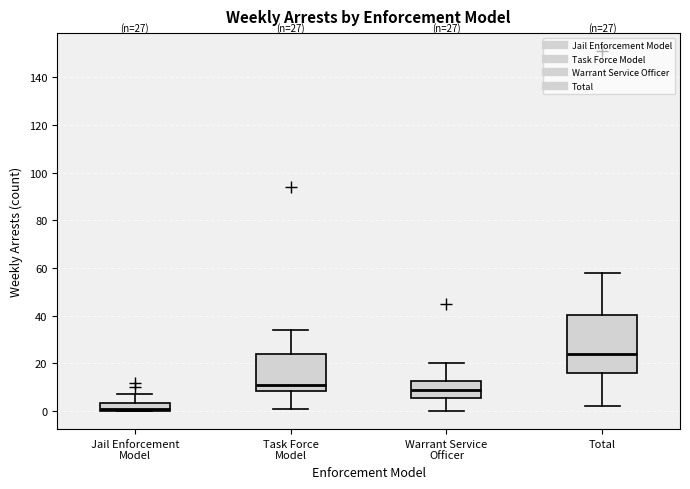

Which box has the highest median line?

Total